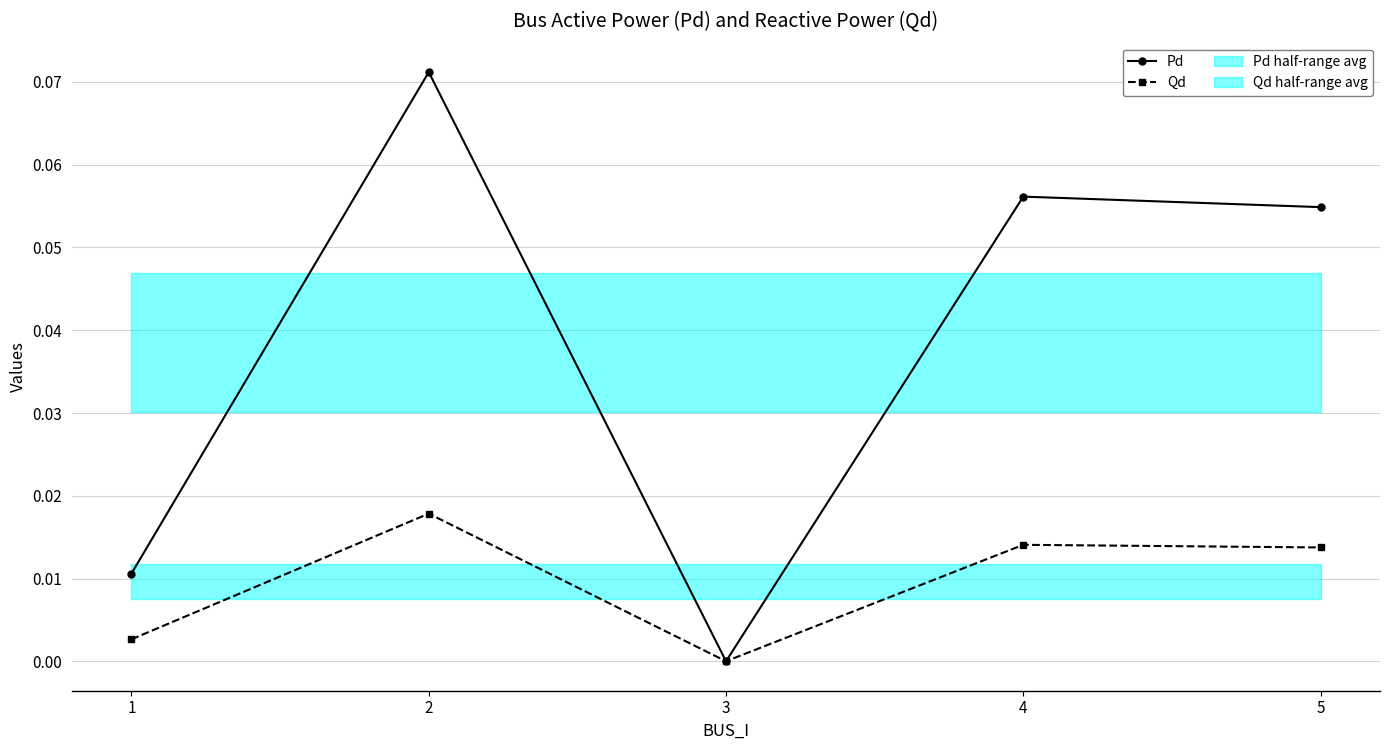

Reading left to right, what are all the values shown in this chart?

Pd: 1=0.0	2=0.1	3=0.0	4=0.1	5=0.1
Qd: 1=0.0	2=0.0	3=0.0	4=0.0	5=0.0